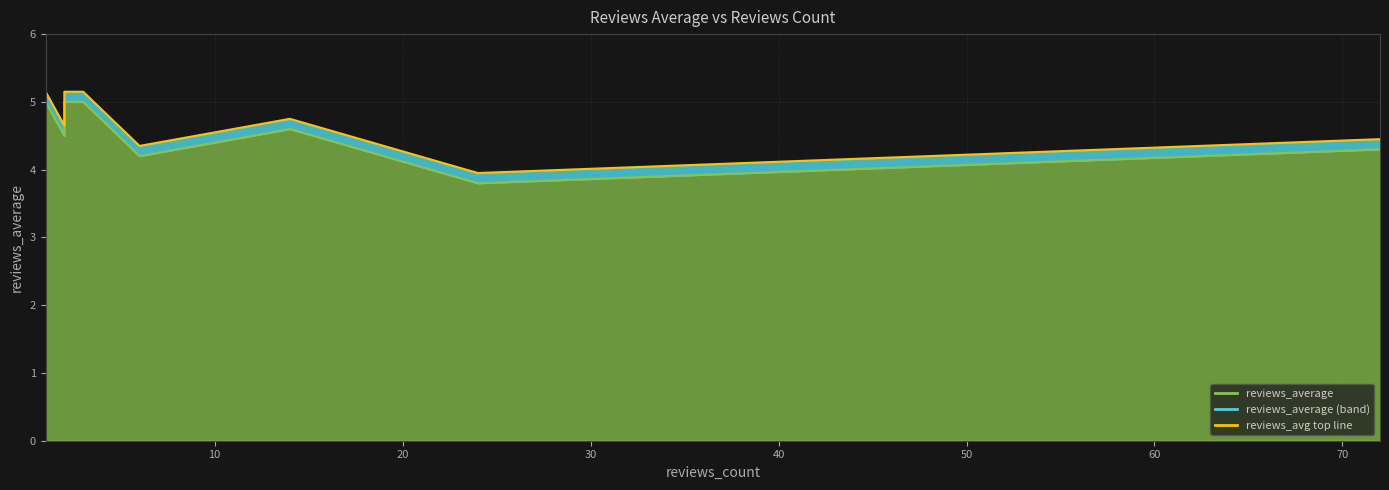

At which category does the chart reach its peak across all series?

1